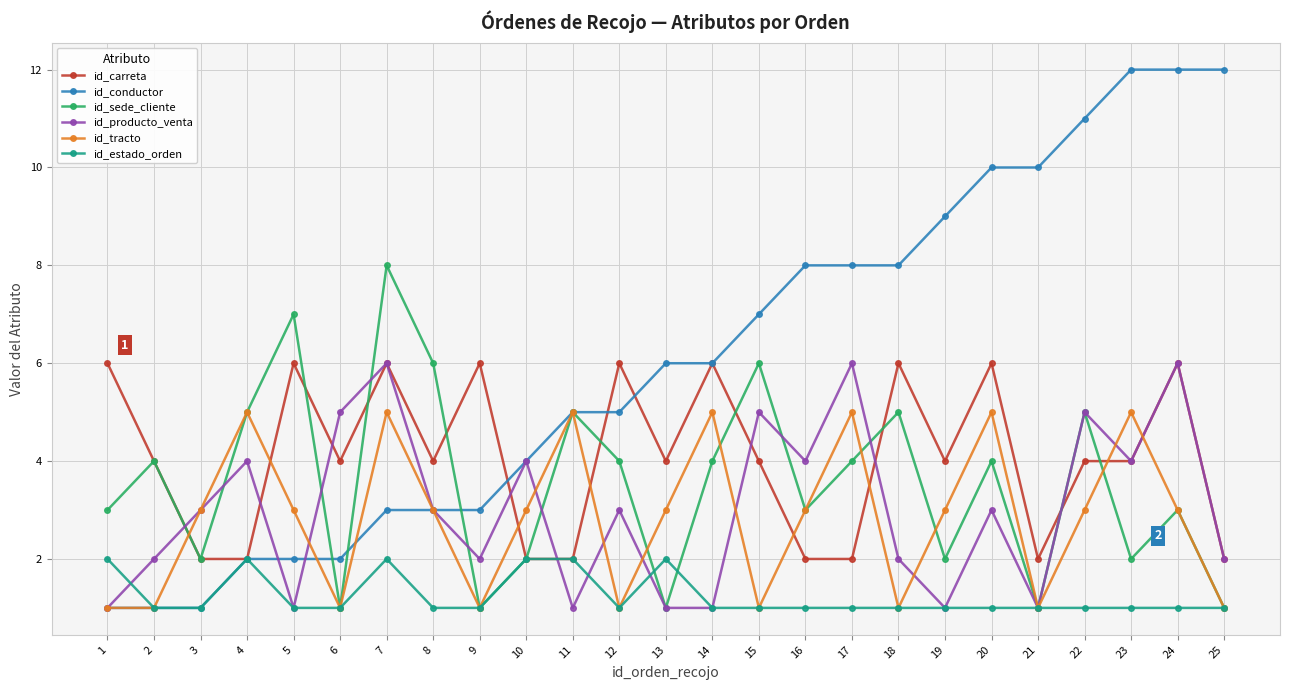

Count the id_estado_orden values in the range 1 to 2.

25